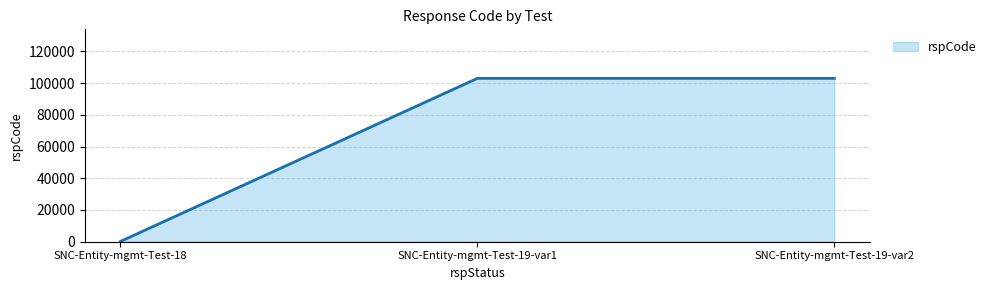

Reading left to right, transcribe all the data shown in this chart.

200	103000	103000